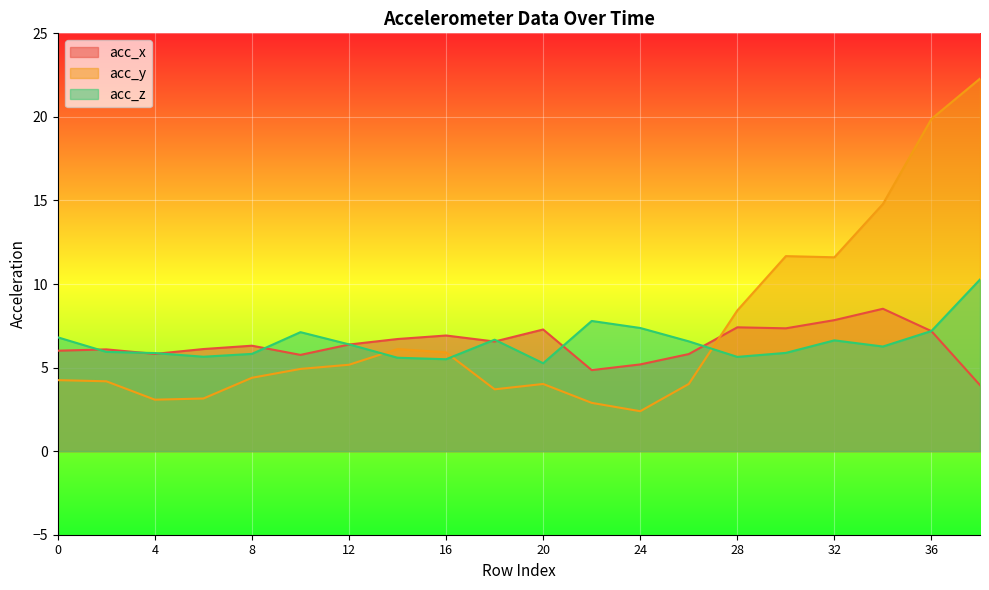

What is the difference between the second highest and minimum values in the acc_y series?

17.5